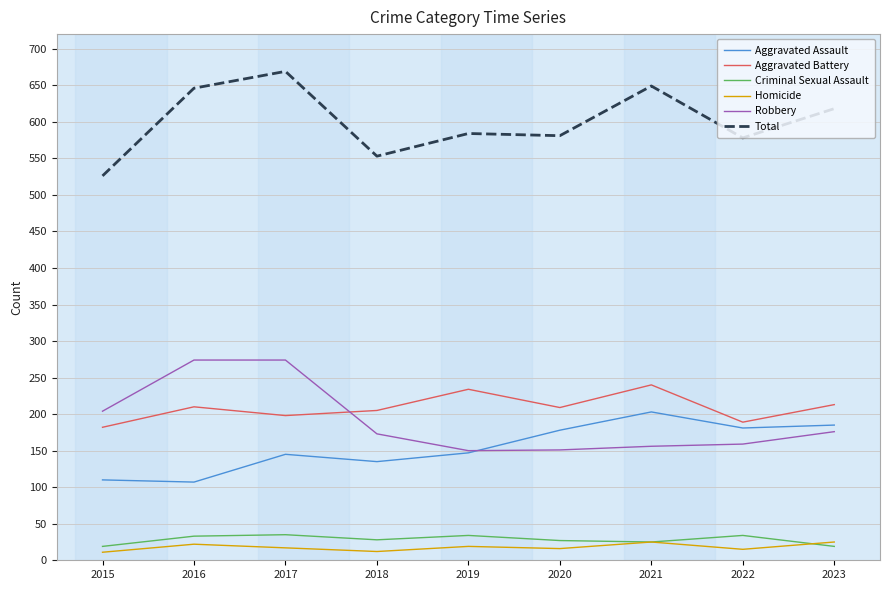

What are all the series names shown in the legend?

Aggravated Assault, Aggravated Battery, Criminal Sexual Assault, Homicide, Robbery, Total